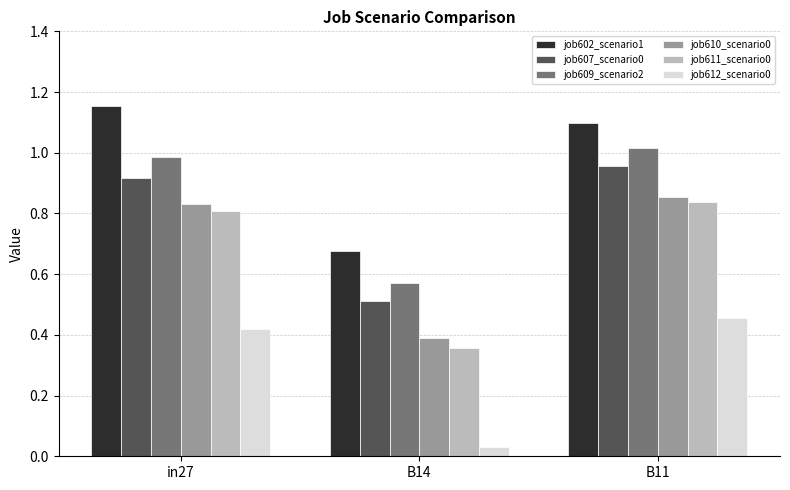

At which category does the chart reach its peak across all series?

in27